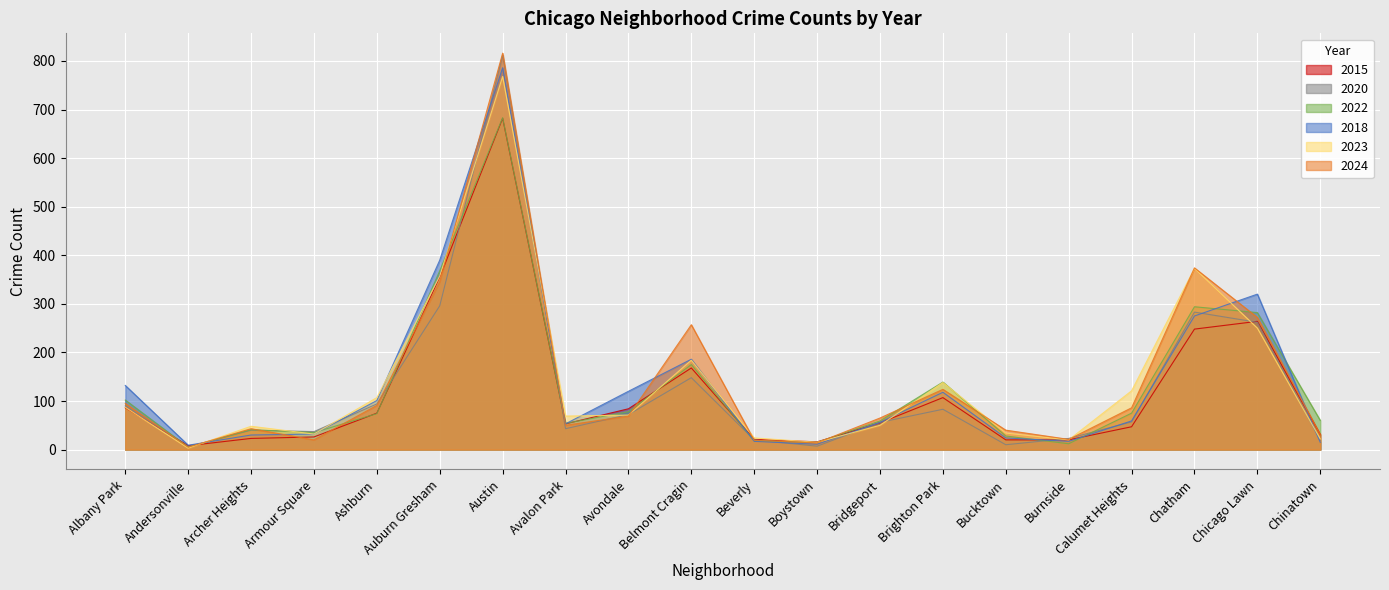

Rank the series at Chinatown from lowest to highest value.

2018, 2020, 2023, 2024, 2015, 2022